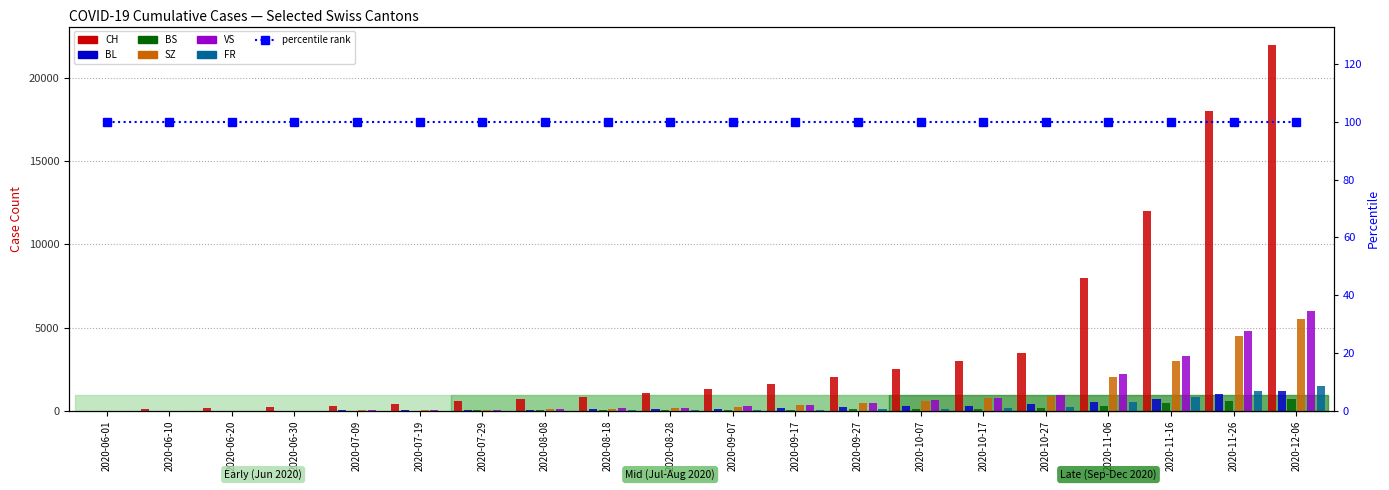

What is the sum of all FR values?

4765